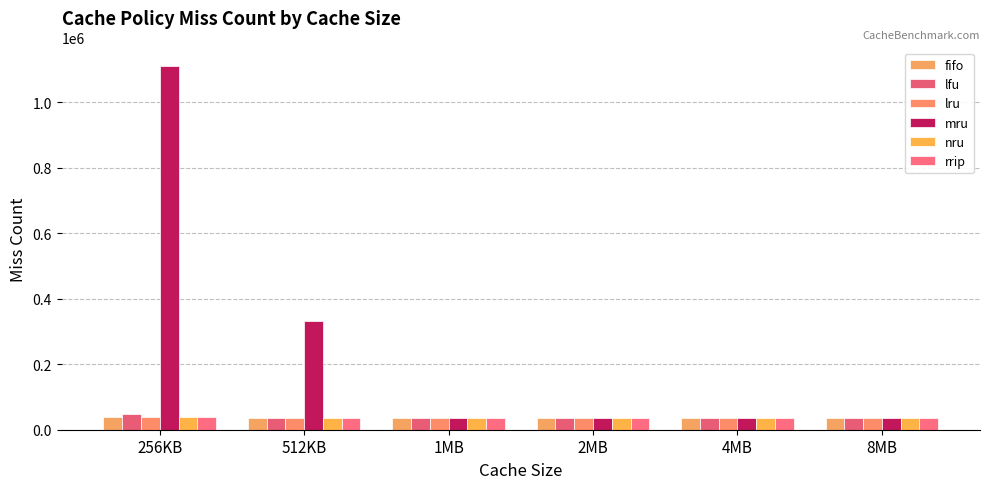

At which label does nru first exceed 36660?

256KB